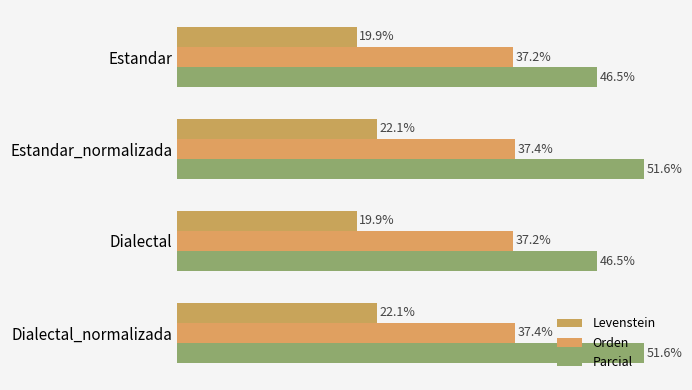

Reading right to left, list all the values displayed in this chart.

Levenstein: 22.1	19.9	22.1	19.9
Orden: 37.4	37.2	37.4	37.2
Parcial: 51.6	46.5	51.6	46.5